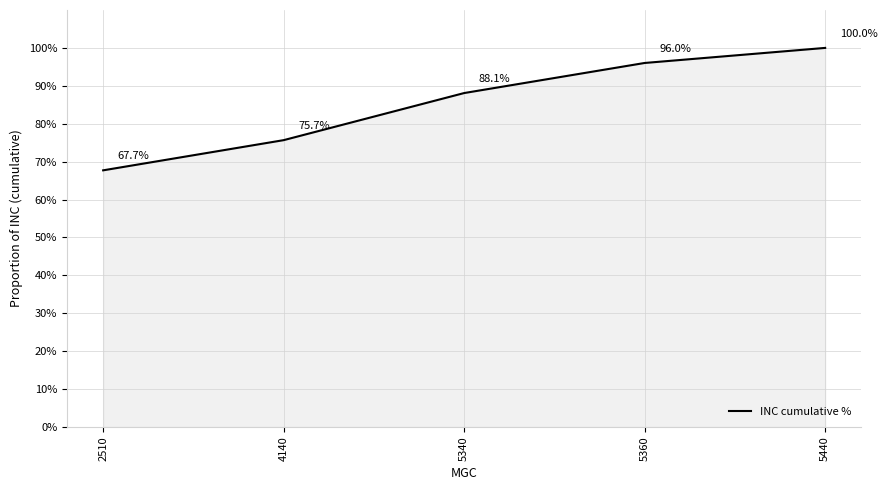

Rank the categories by value from lowest to highest.

2510, 4140, 5340, 5360, 5440